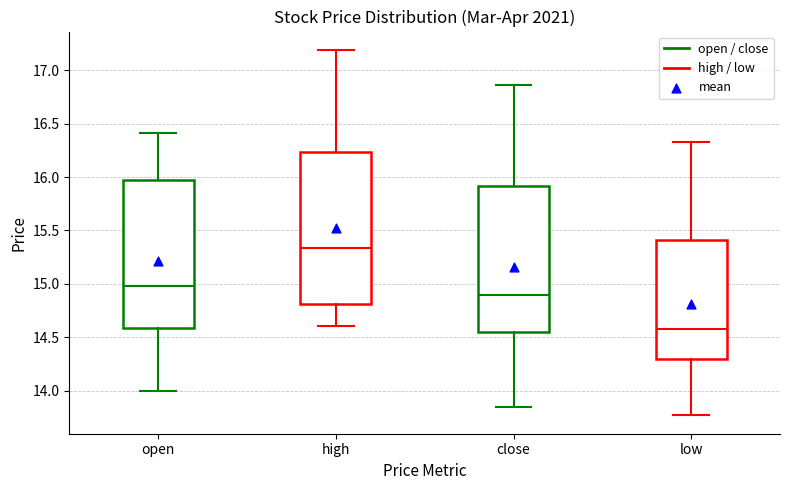

Reading left to right, read every box against the y-axis: the position of its median line, the range the box covers, and the ends of its whiskers. The values are not printed on the chart, so give them approximately, as read against the axis.

open: median 15.00, box 14.60 to 15.95, whiskers 14.00 to 16.40
high: median 15.35, box 14.80 to 16.25, whiskers 14.60 to 17.20
close: median 14.90, box 14.55 to 15.90, whiskers 13.85 to 16.85
low: median 14.60, box 14.30 to 15.40, whiskers 13.75 to 16.35